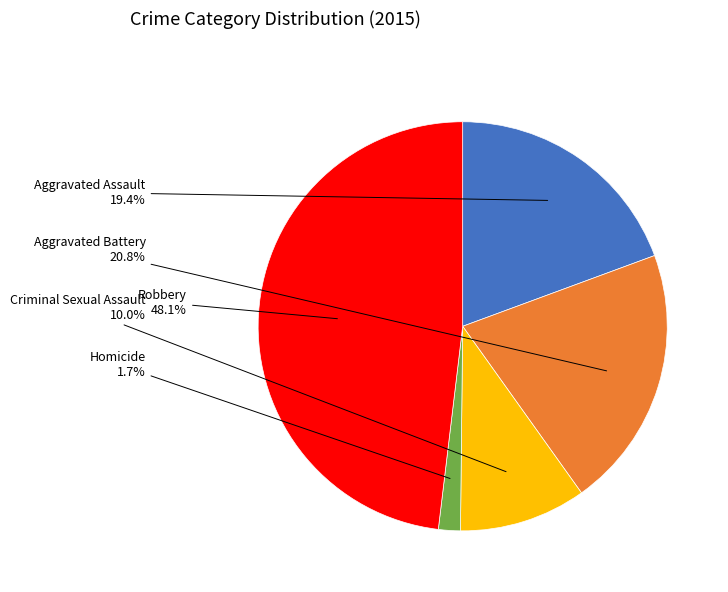

Which category has the biggest portion of the pie?

Robbery